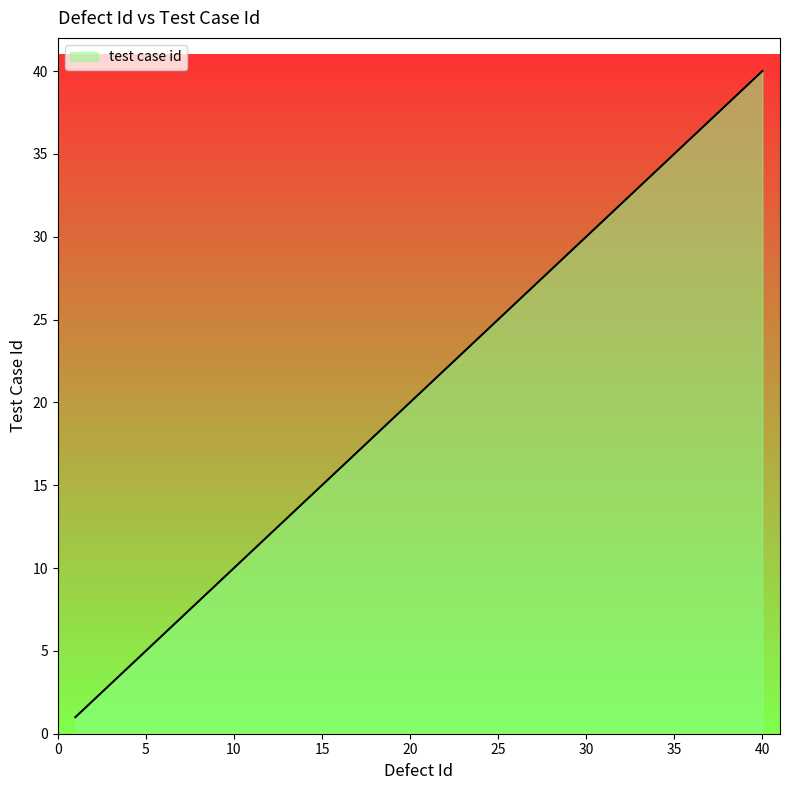

Count the number of data series in this chart.

1